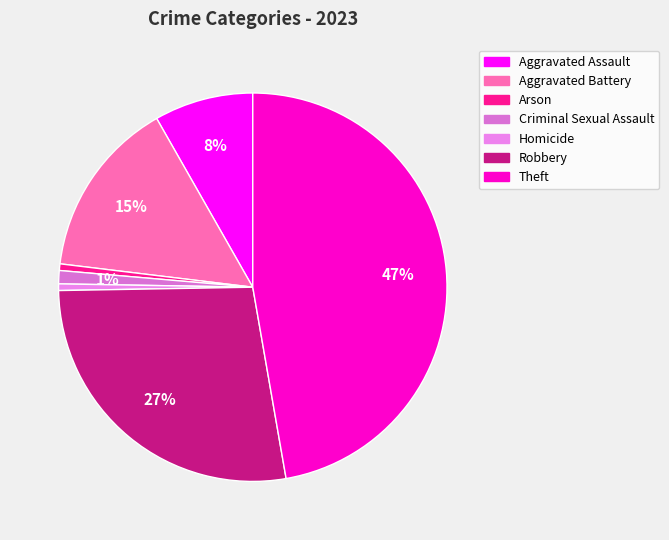

How many slices are in this pie chart?

7